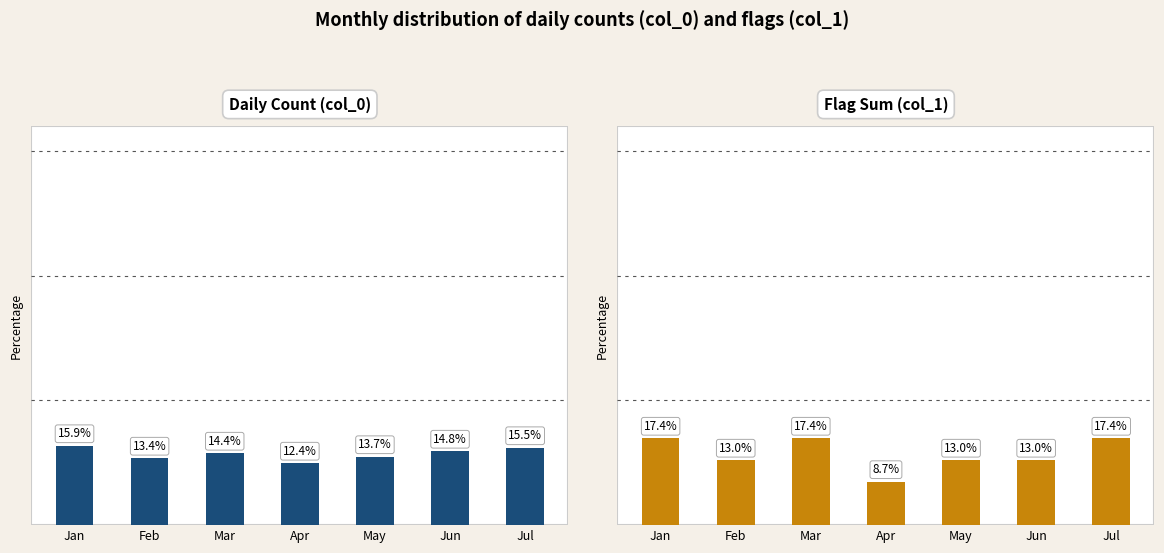

List the series in order of their overall mean, highest first.

Daily Count (col_0), Flag Sum (col_1)